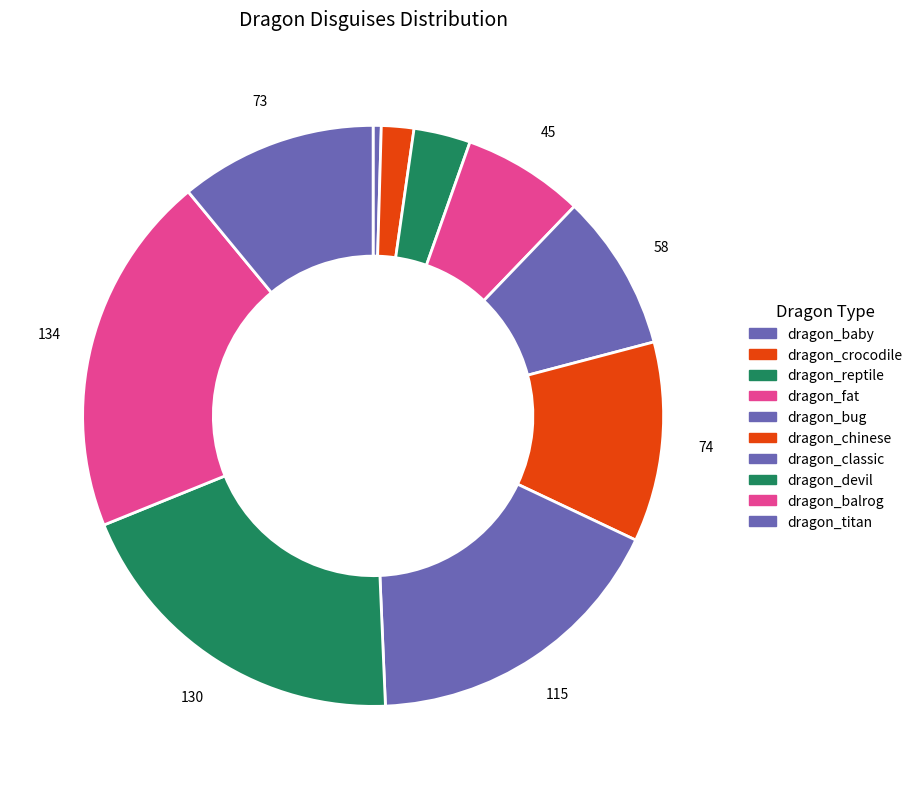

What percentage is NOT represented by dragon_devil?

79.5%